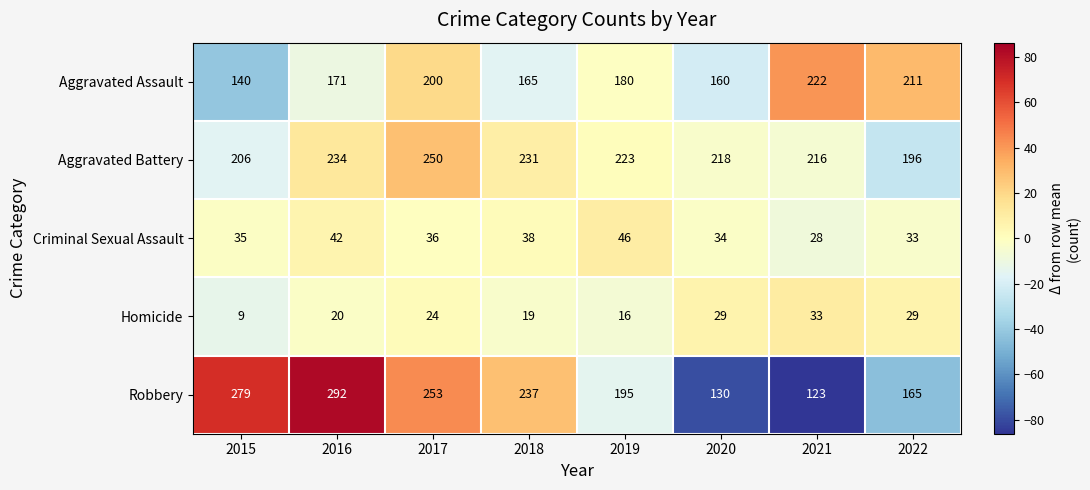

Read the Aggravated Battery value at 2022.

196